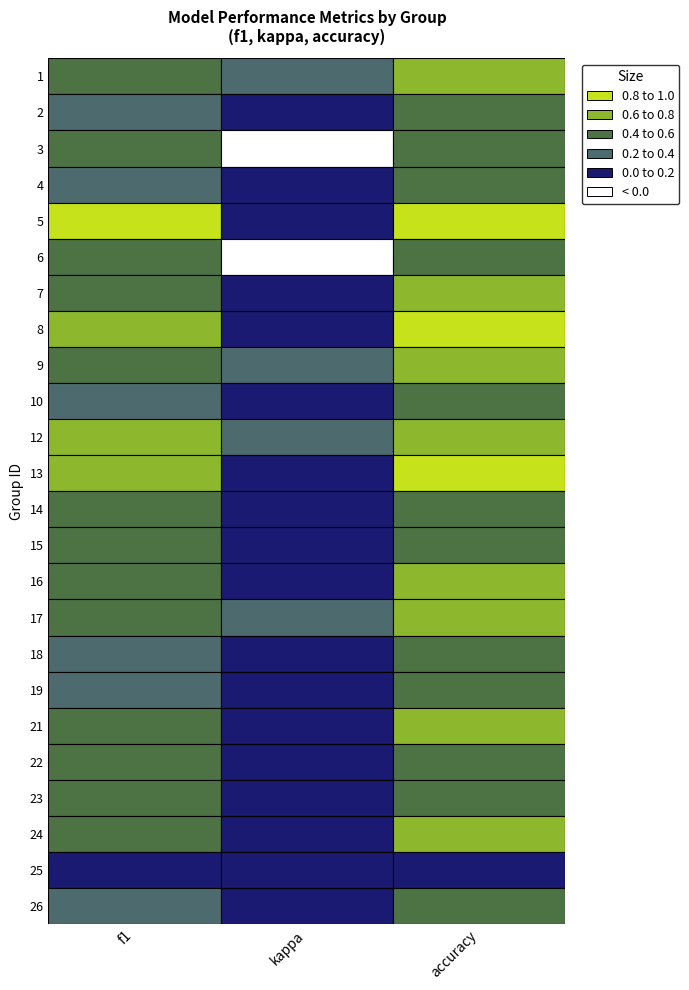

Rank the categories by value from highest to lowest.

5, 8, 13, 12, 17, 1, 9, 21, 7, 16, 24, 3, 14, 22, 6, 15, 23, 2, 18, 4, 10, 19, 26, 25